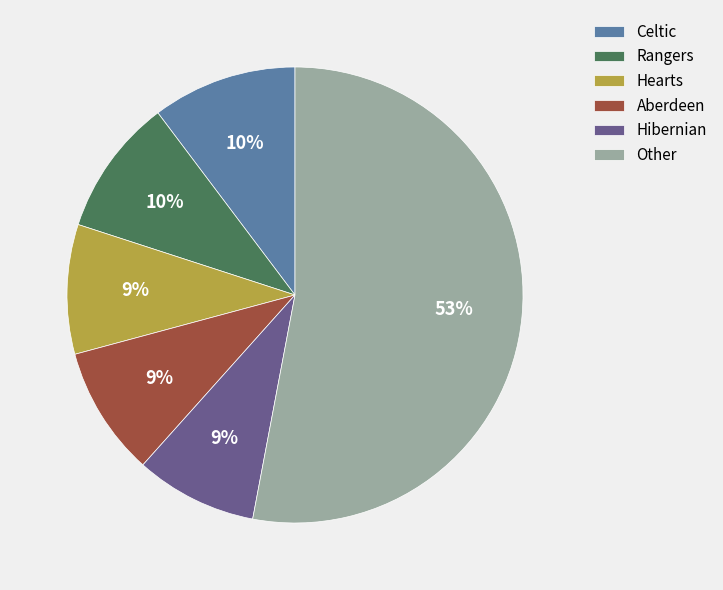

Which has a higher value, Aberdeen or Other?

Other